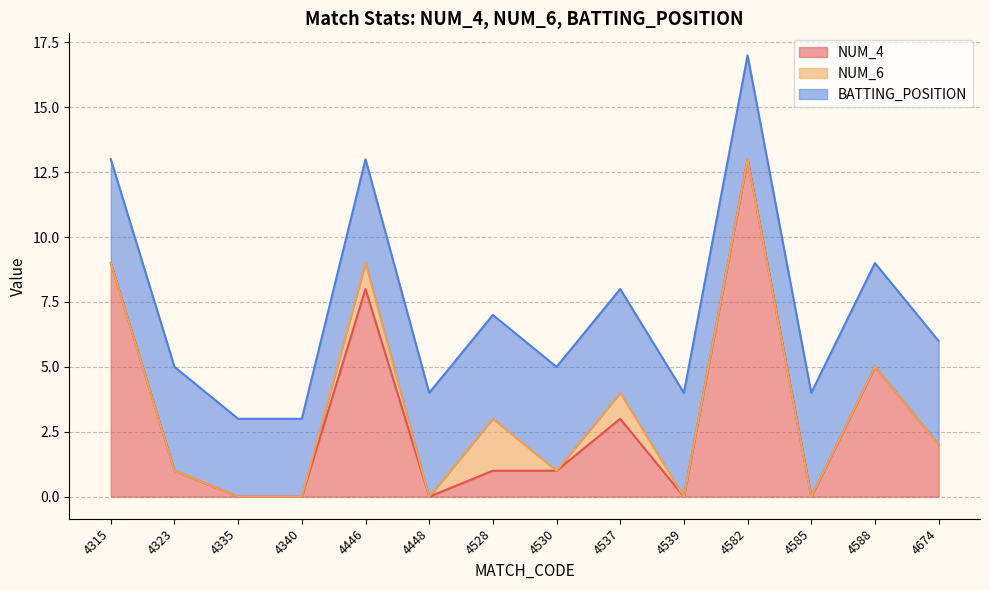

What is the difference between the second highest and second lowest values in the NUM_6 series?

1